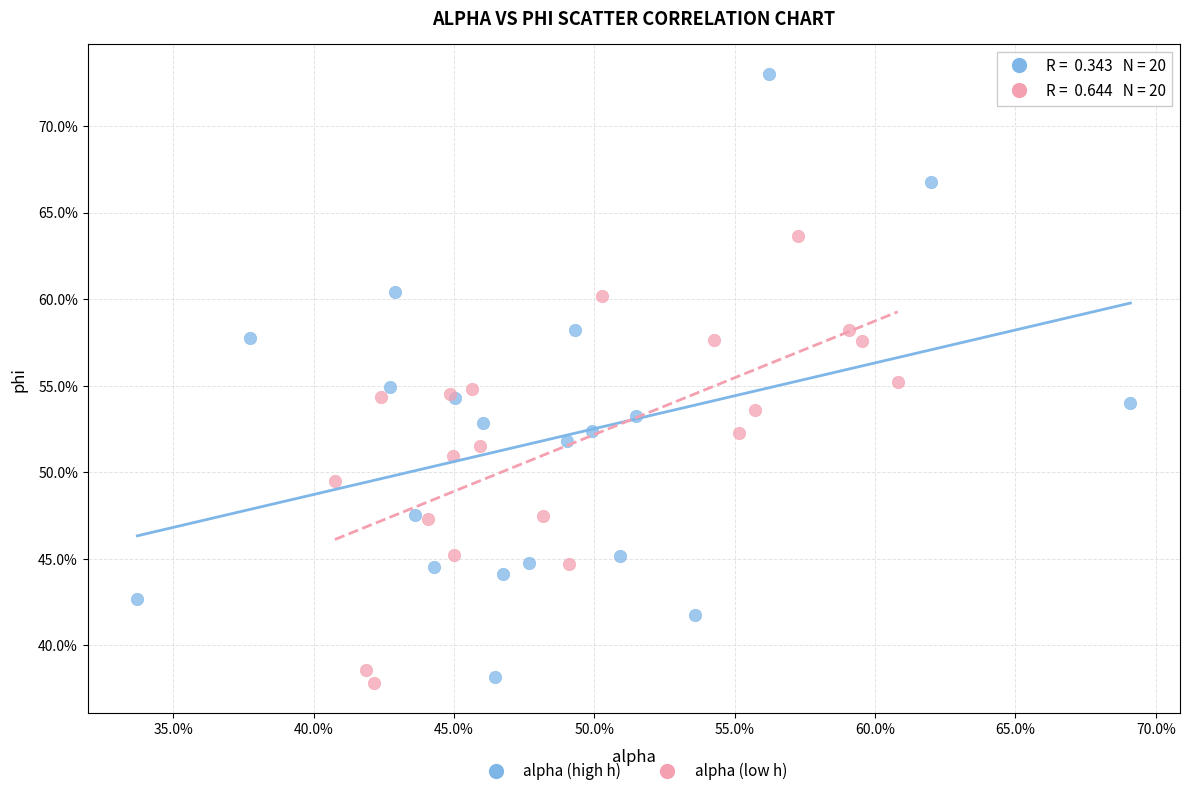

What are all the series names shown in the legend?

alpha (high h), alpha (low h)